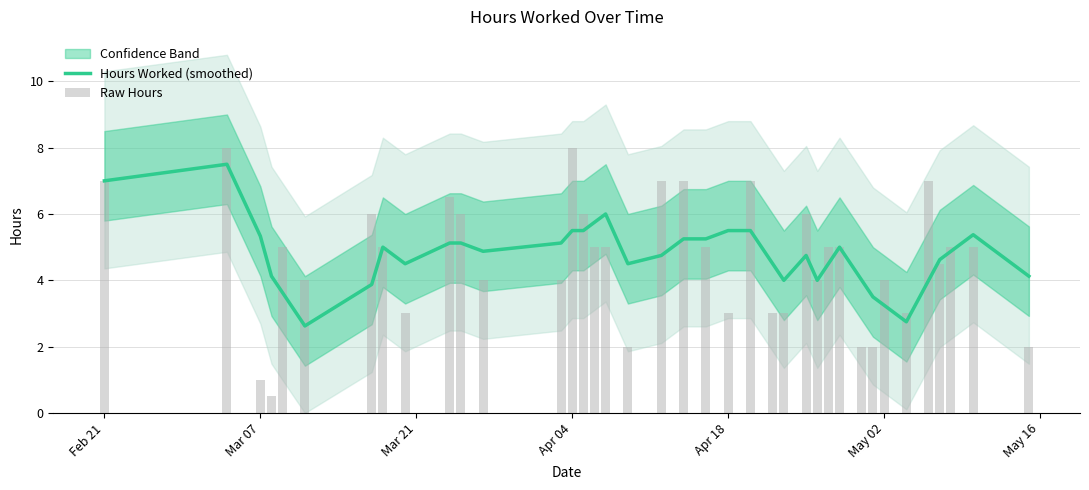

True or false: Hours Worked (smoothed) has a value of 9.7 at Apr 04.

False